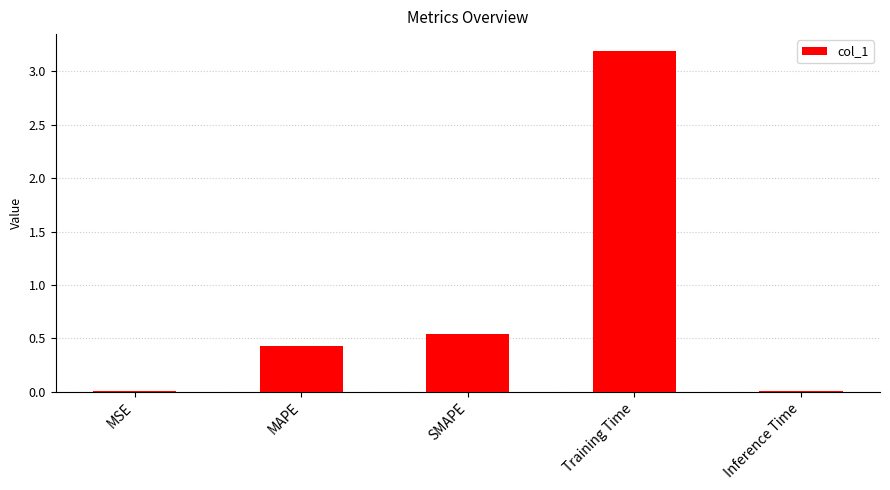

What is the sum of all values?

4.2